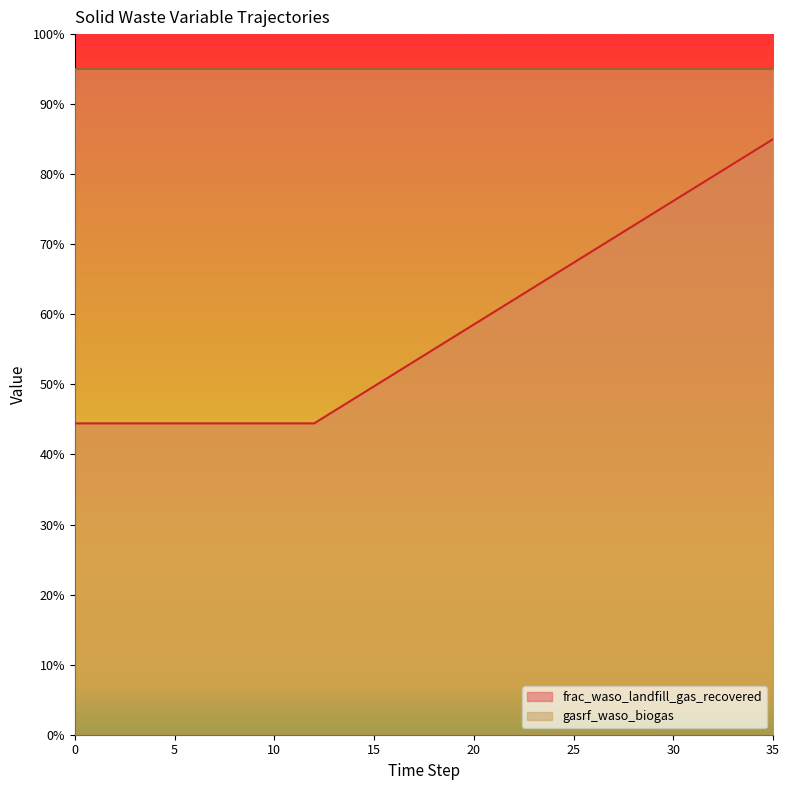

List the labels in order of value, largest first.

35, 34, 33, 32, 31, 30, 29, 28, 27, 26, 25, 24, 23, 22, 21, 20, 19, 18, 17, 16, 15, 14, 13, 0, 1, 2, 3, 4, 5, 6, 7, 8, 9, 10, 11, 12